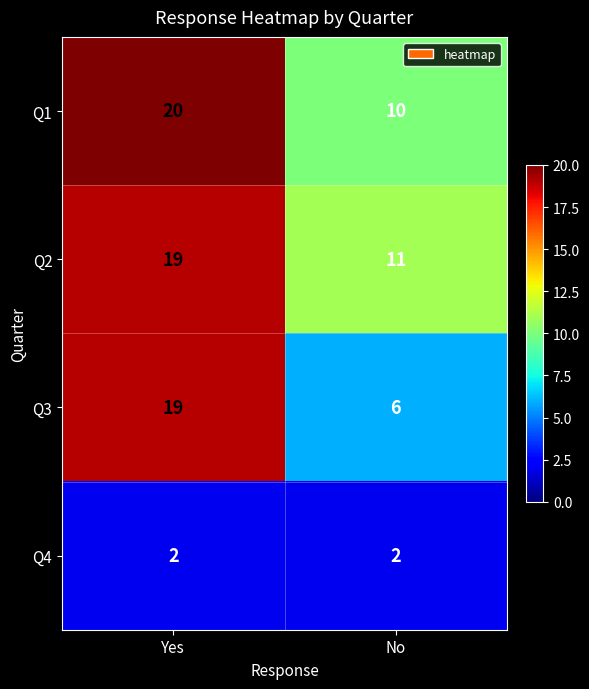

Between Yes and No, which series saw the biggest shift?

Q3